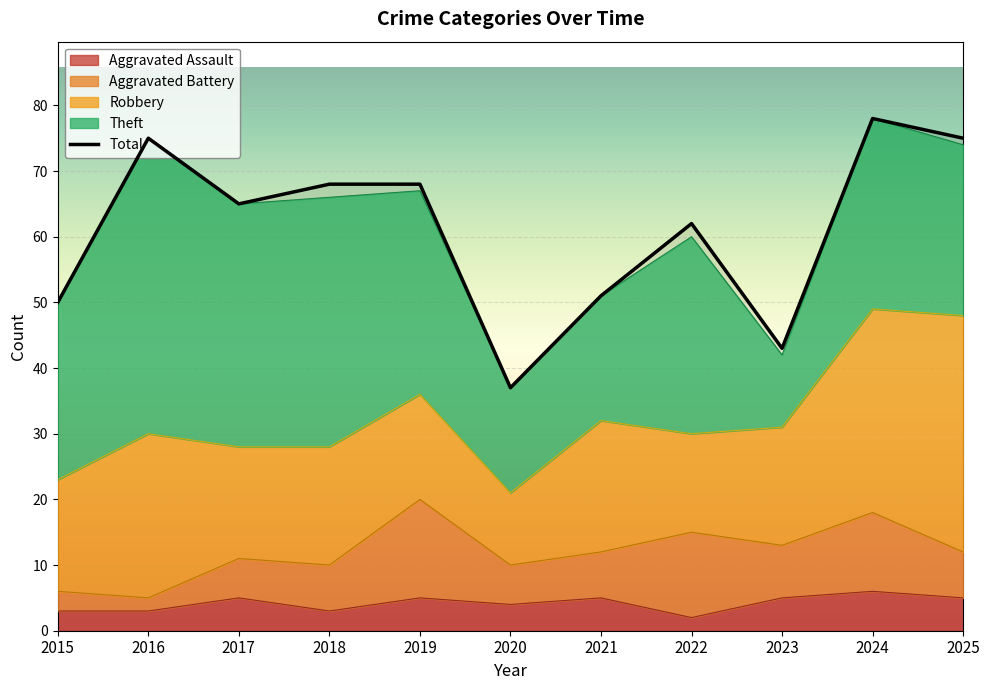

At which category does the data reach its first local peak?

2016